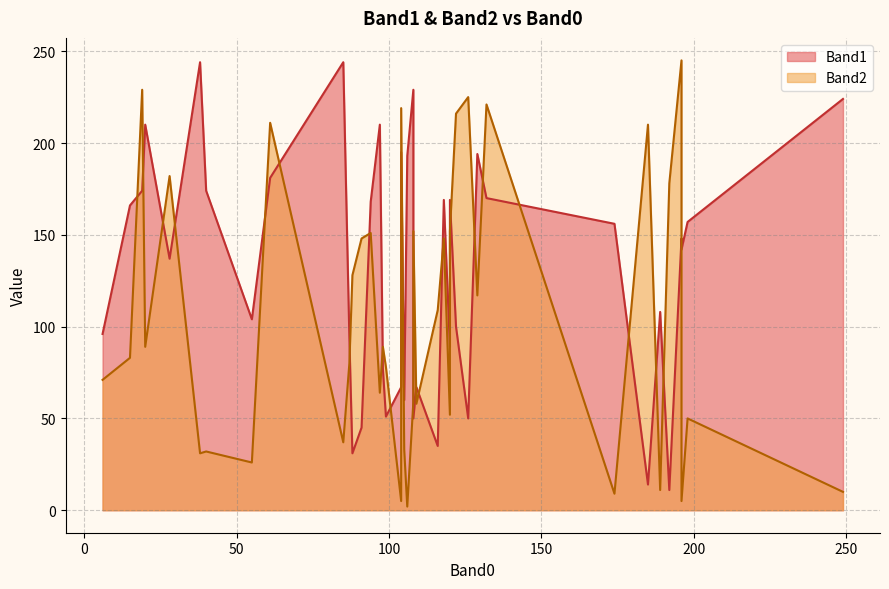

What is the average value of the Band1 series?

130